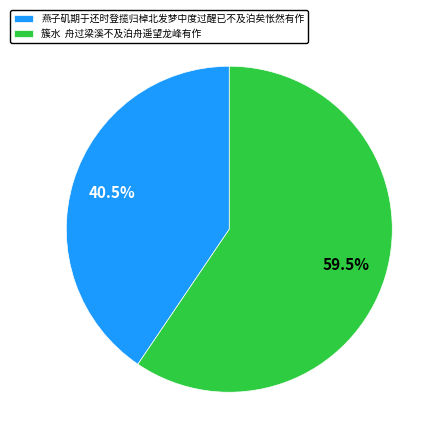

What is the largest slice in the pie chart?

簇水 舟过梁溪不及泊舟遥望龙峰有作